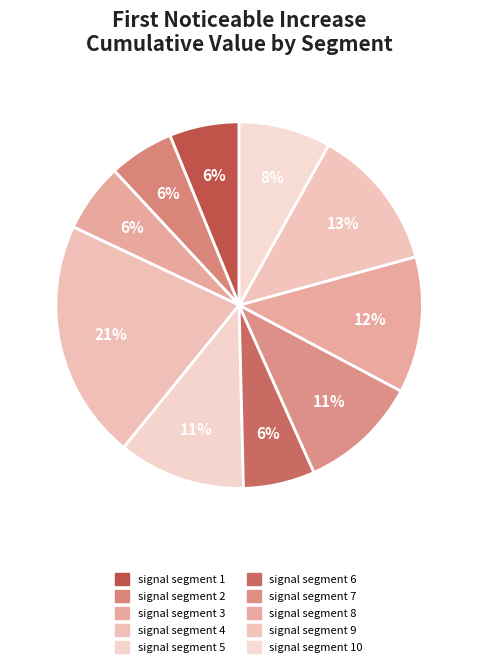

What is the largest slice in the pie chart?

signal segment 4